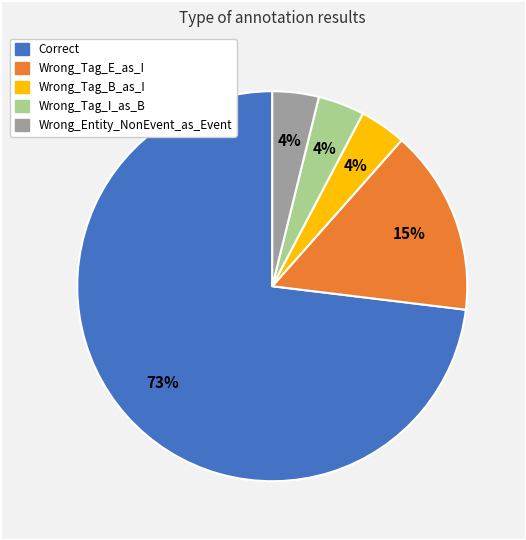

Which slice is the largest?

Correct